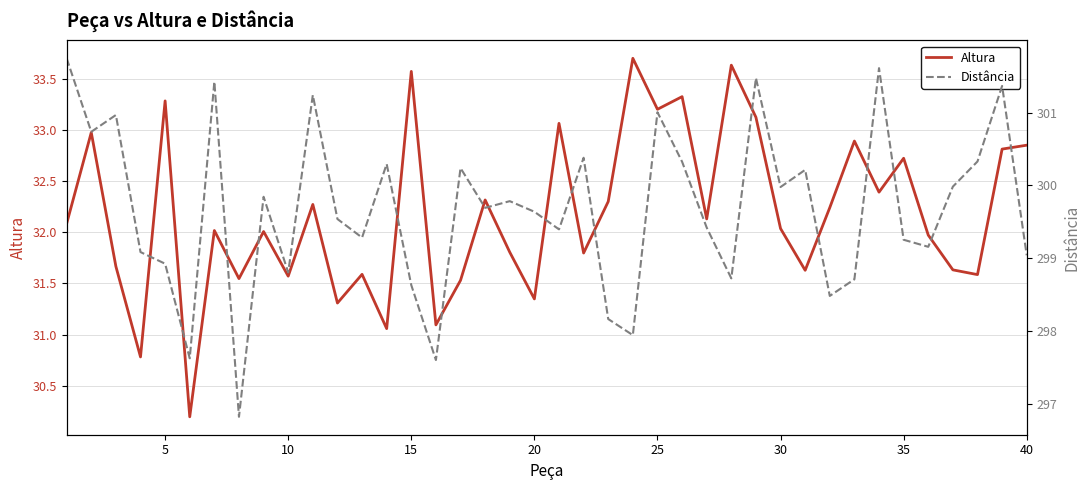

Reading left to right, extract all data points from this chart.

Altura: 32.1	33.0	31.7	30.8	33.3	30.2	32.0	31.5	32.0	31.6	32.3	31.3	31.6	31.1	33.6	31.1	31.5	32.3	31.8	31.3	33.1	31.8	32.3	33.7	33.2	33.3	32.1	33.6	33.1	32.0	31.6	32.2	32.9	32.4	32.7	32.0	31.6	31.6	32.8	32.9
Distância: 301.7	300.7	301.0	299.1	298.9	297.6	301.4	296.8	299.8	298.8	301.2	299.5	299.3	300.3	298.6	297.6	300.2	299.7	299.8	299.6	299.4	300.4	298.2	297.9	301.0	300.3	299.4	298.7	301.5	300.0	300.2	298.5	298.7	301.6	299.3	299.2	300.0	300.3	301.4	299.0